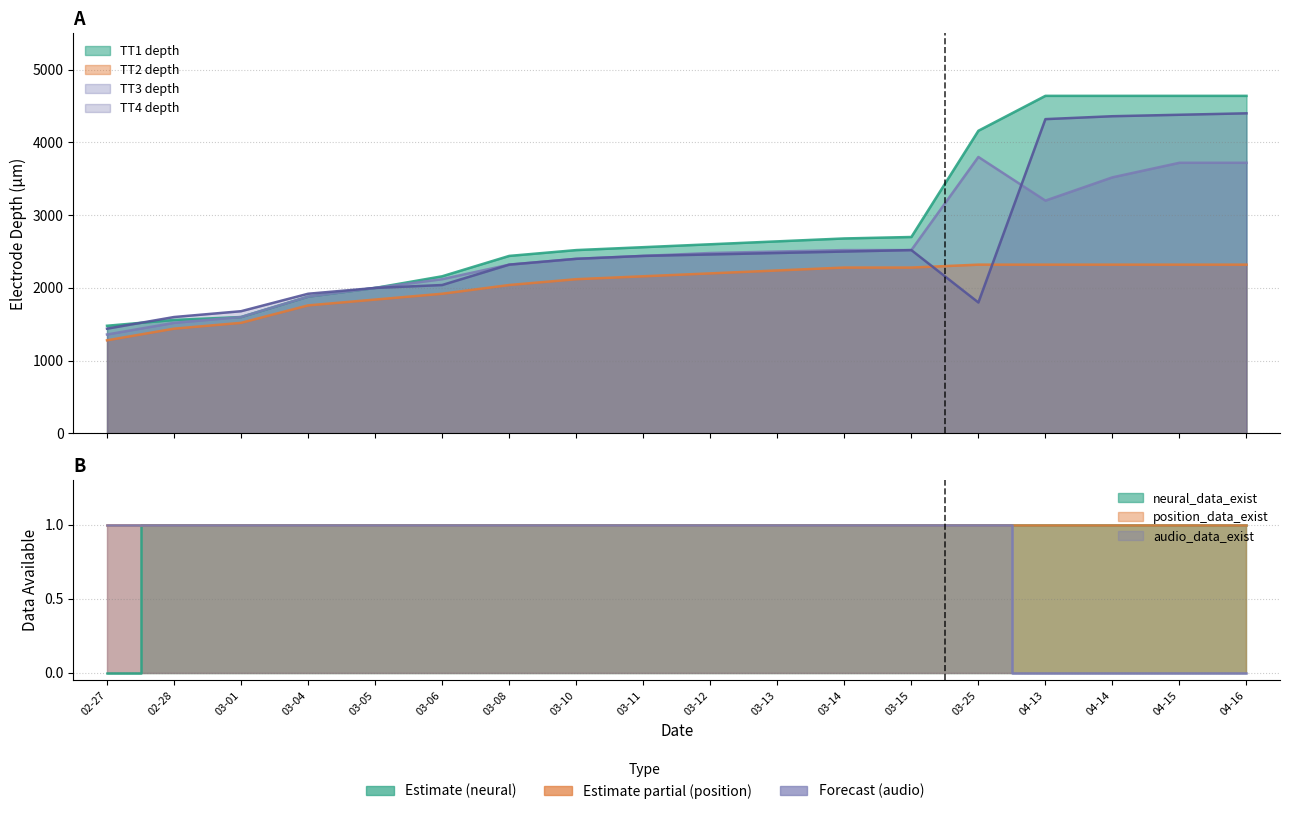

How many audio_data_exist values are between 1 and 2?

14